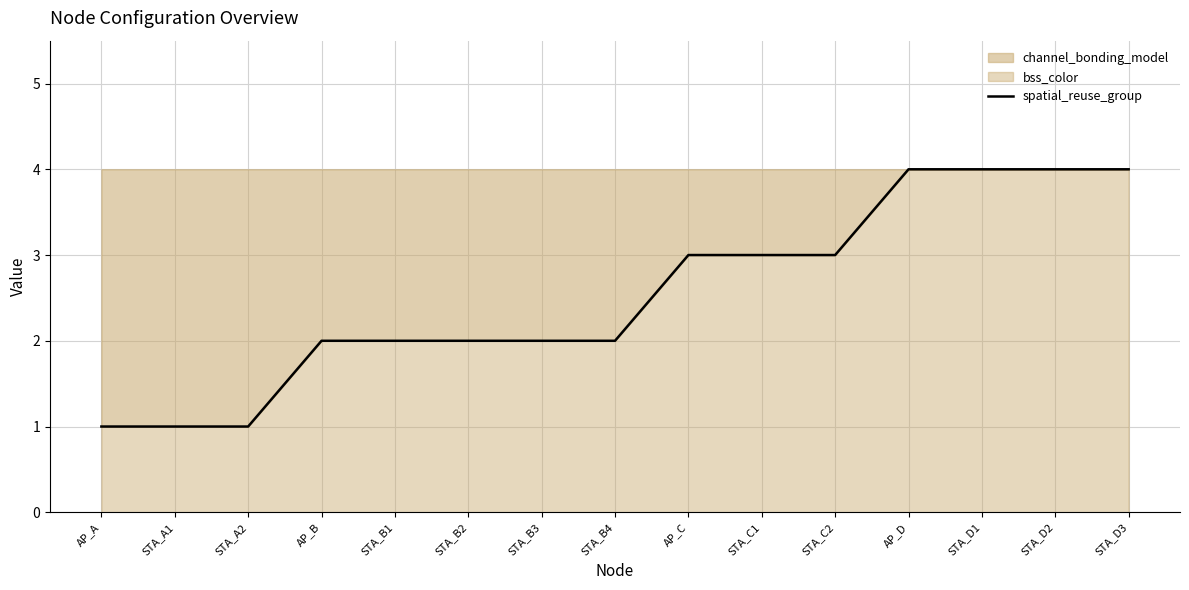

What position from the left is STA_A1?

2